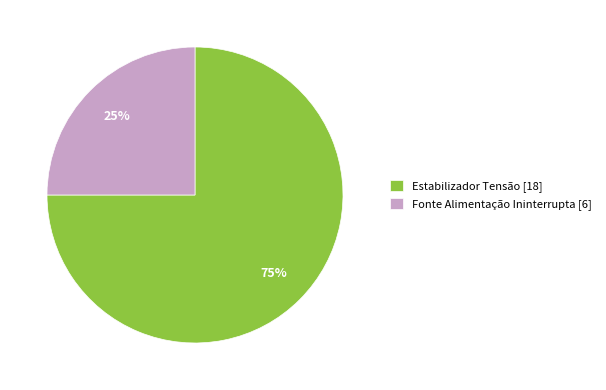

Which category accounts for the majority?

Estabilizador Tensão